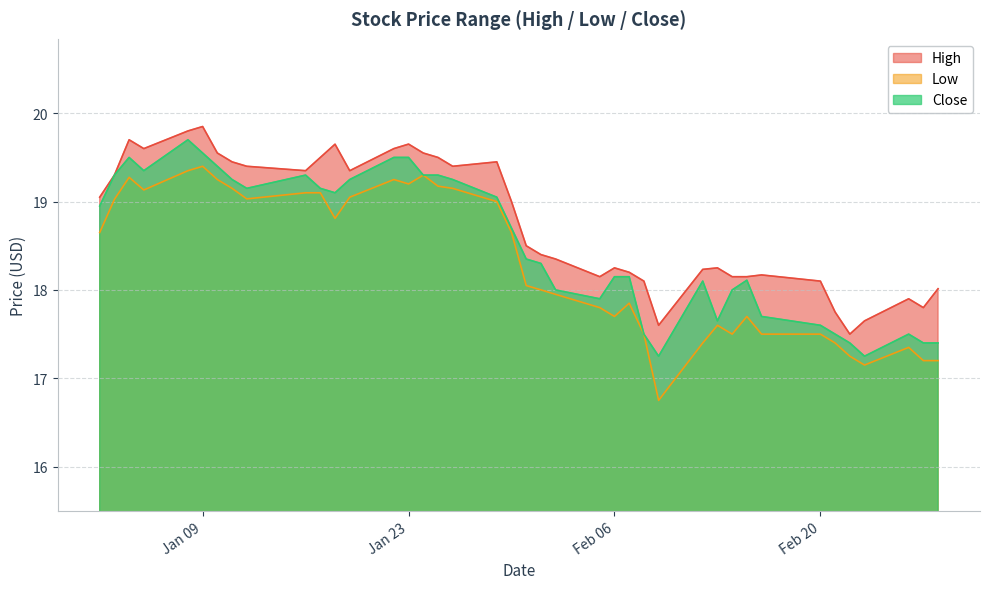

How many interior local peaks does the High series have?

9